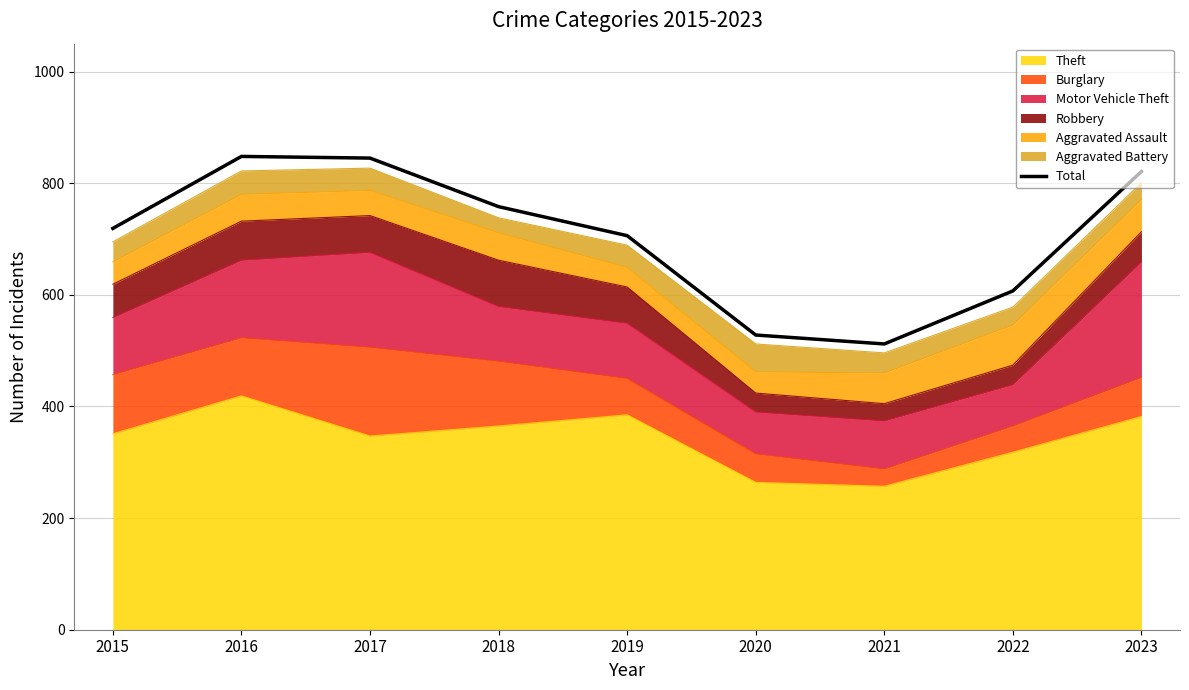

Which has a higher value, 2023 or 2019?

2023